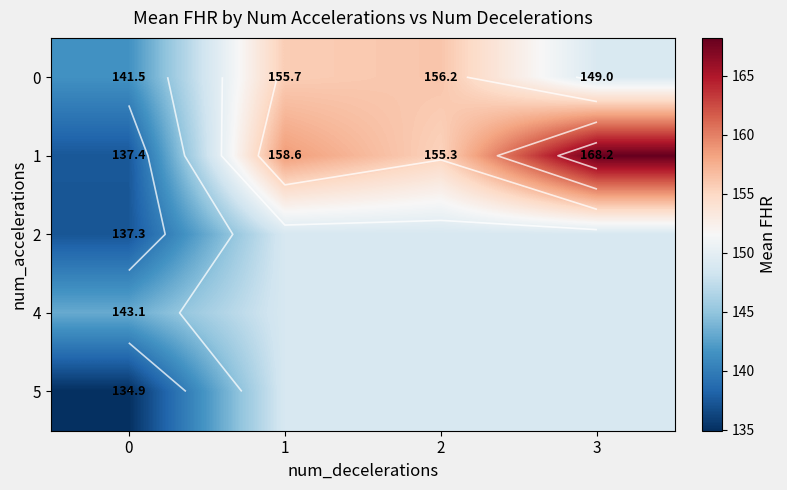

Which series has the largest total across all categories?

1